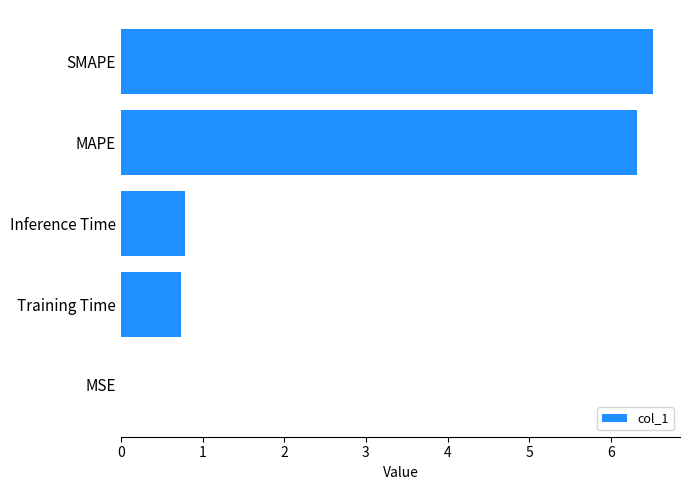

Is it true that the value at Inference Time is 1.4?

False